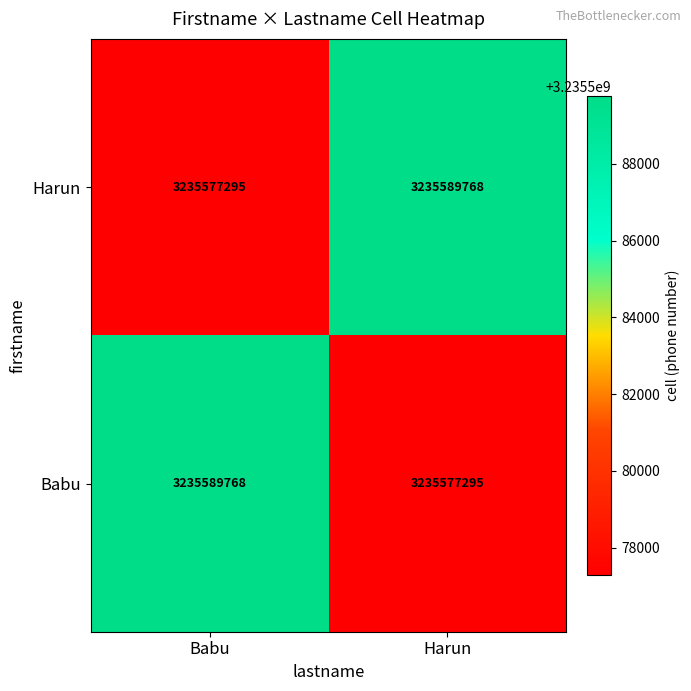

What is the total value across all series at Harun?

6471167063